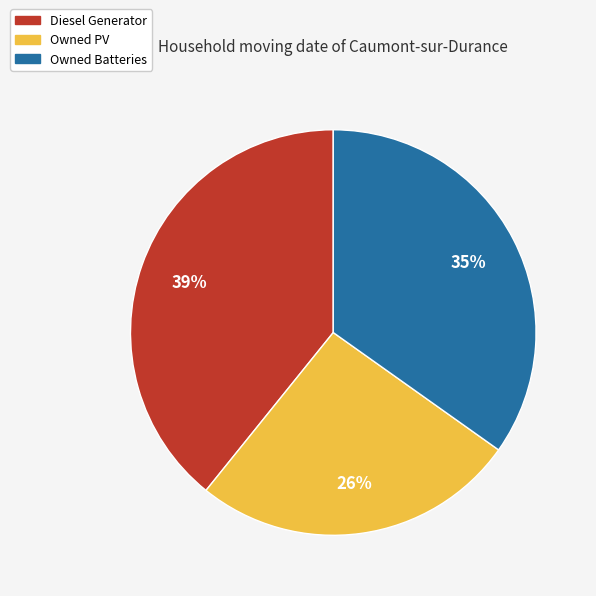

What is the smallest slice in the pie chart?

Owned PV